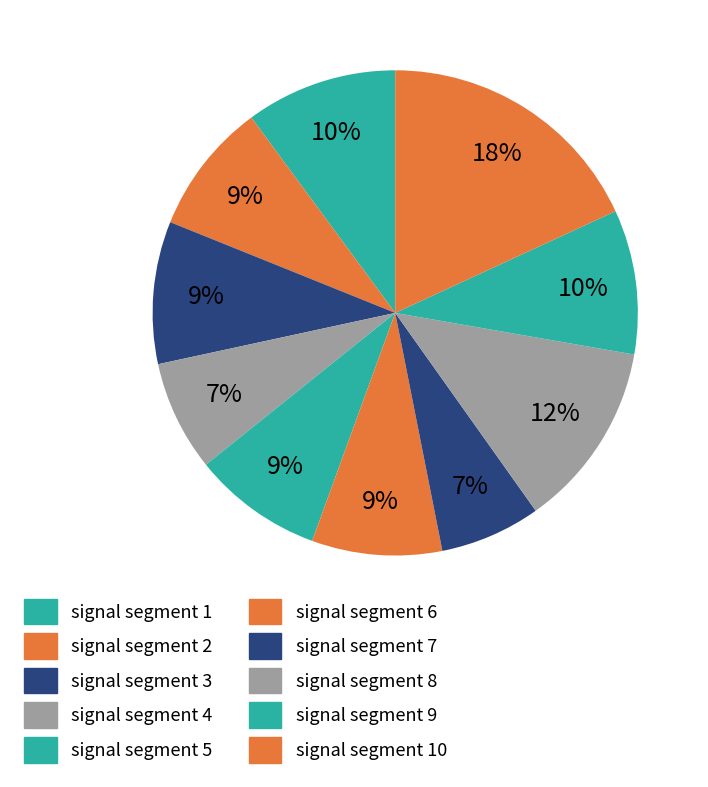

To the nearest percent, what is the difference between the largest and smallest slice percentages?

11%